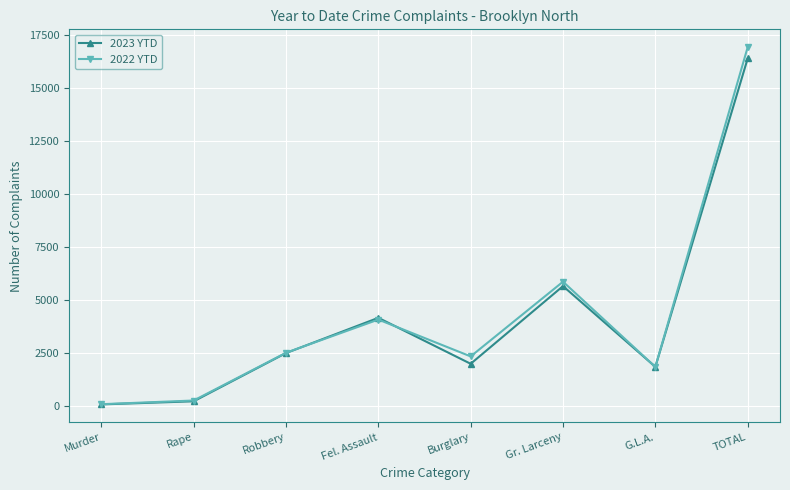

Which series has the largest range (max minus min)?

2022 YTD